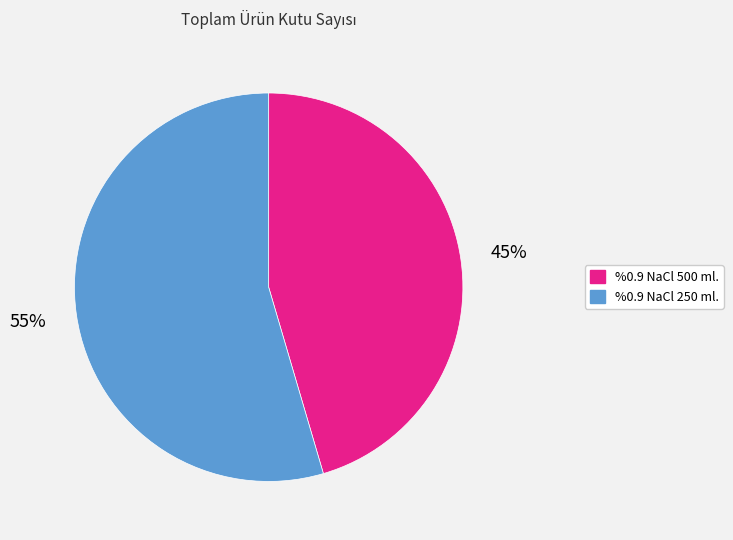

Is there a majority slice in this chart?

Yes